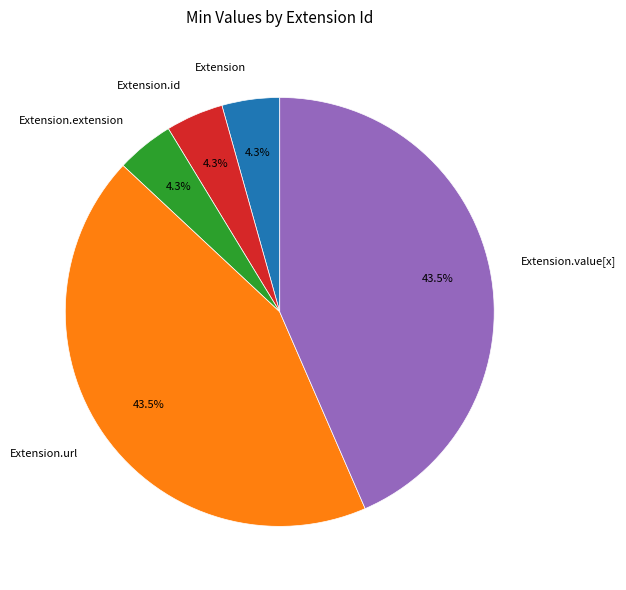

Is it true that Extension.value[x] is 60% of the pie?

False